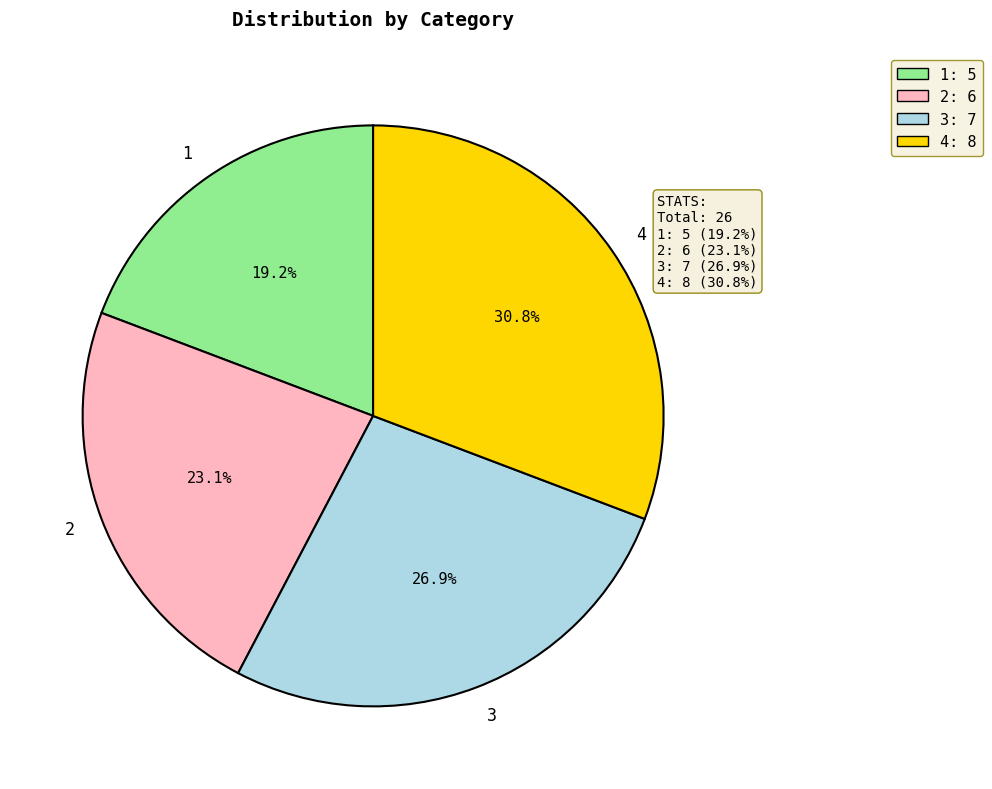

To the nearest percent, what percentage of the pie is 4?

31%